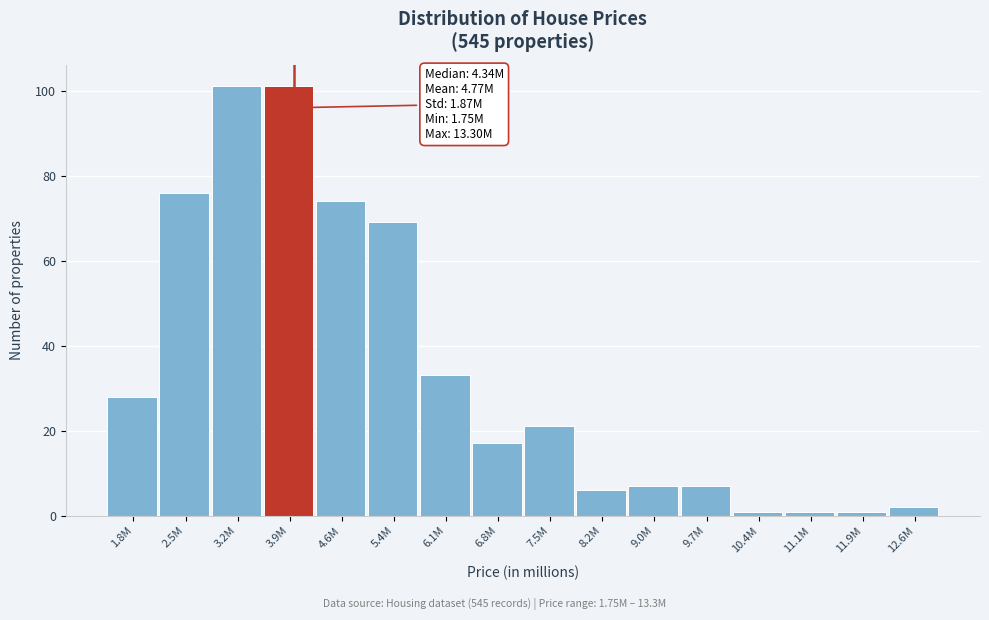

Reading left to right, list all the values displayed in this chart.

1.8M=28	2.5M=76	3.2M=101	3.9M=101	4.6M=74	5.4M=69	6.1M=33	6.8M=17	7.5M=21	8.2M=6	9.0M=7	9.7M=7	10.4M=1	11.1M=1	11.9M=1	12.6M=2